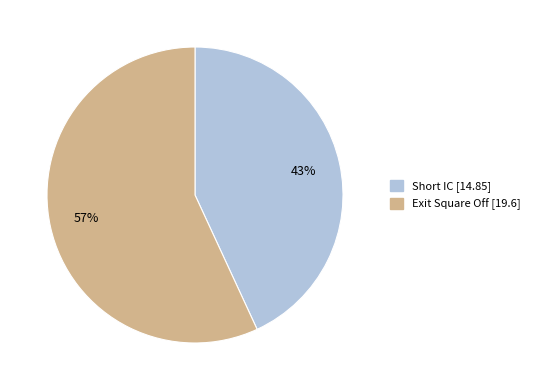

The Exit Square Off slice represents 57% of the pie. True or false?

True